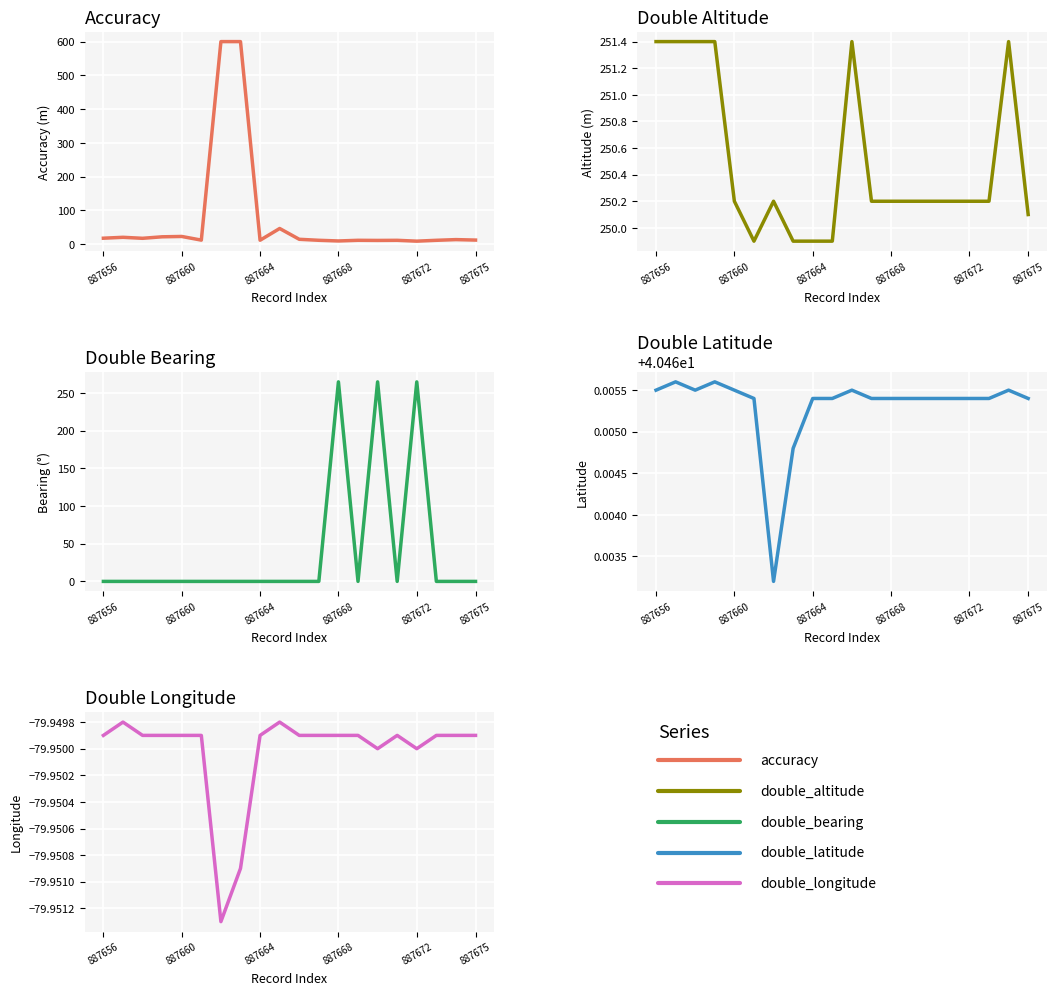

Reading left to right, extract all data points from this chart.

accuracy: 17.7	20.3	17.4	21.8	22.8	12.0	600.0	600.0	11.7	46.4	14.5	11.5	9.5	11.5	11.1	11.4	8.9	11.5	13.5	12.1
double_altitude: 251.4	251.4	251.4	251.4	250.2	249.9	250.2	249.9	249.9	249.9	251.4	250.2	250.2	250.2	250.2	250.2	250.2	250.2	251.4	250.1
double_bearing: 0.0	0.0	0.0	0.0	0.0	0.0	0.0	0.0	0.0	0.0	0.0	0.0	265.0	0.0	265.0	0.0	264.9	0.0	0.0	0.0
double_latitude: 40.5	40.5	40.5	40.5	40.5	40.5	40.5	40.5	40.5	40.5	40.5	40.5	40.5	40.5	40.5	40.5	40.5	40.5	40.5	40.5
double_longitude: -79.9	-79.9	-79.9	-79.9	-79.9	-79.9	-80.0	-80.0	-79.9	-79.9	-79.9	-79.9	-79.9	-79.9	-80.0	-79.9	-80.0	-79.9	-79.9	-79.9